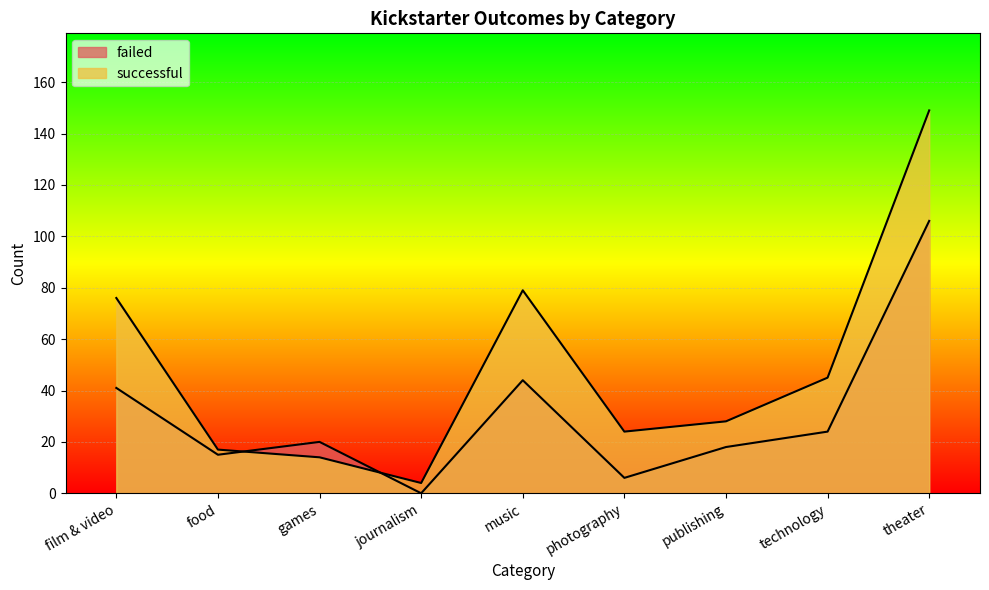

Reading left to right, extract all data points from this chart.

failed: 41	15	20	0	44	6	18	24	106
successful: 76	17	14	4	79	24	28	45	149